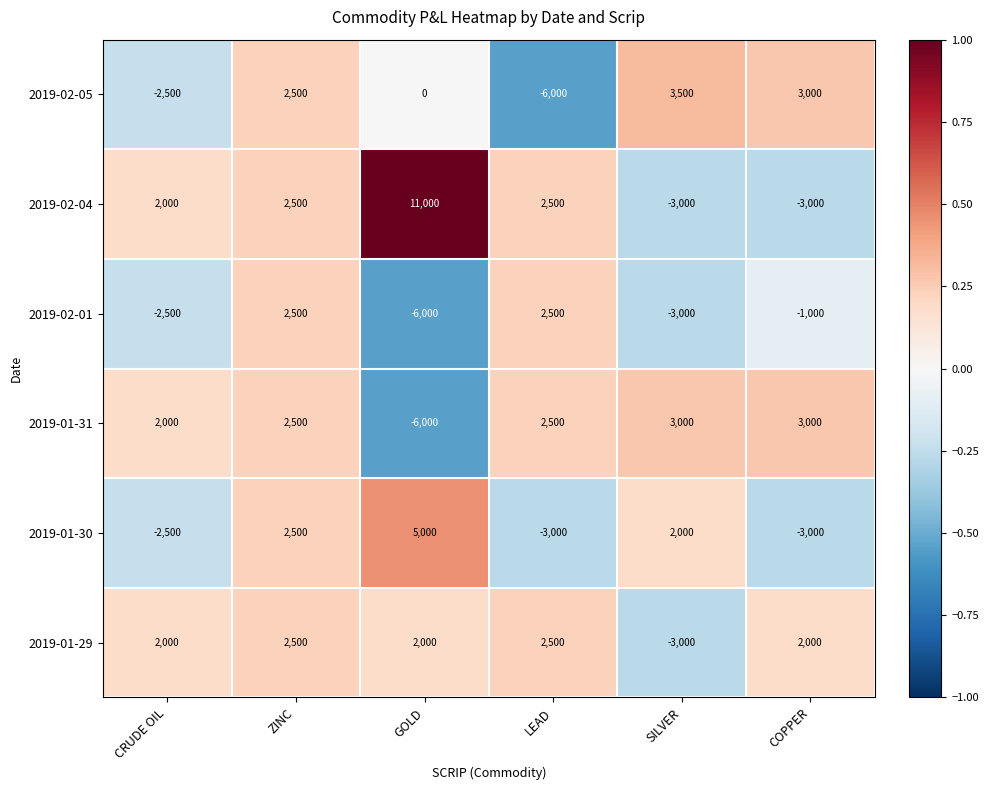

What is the spread (max minus min) of values at GOLD?

17000